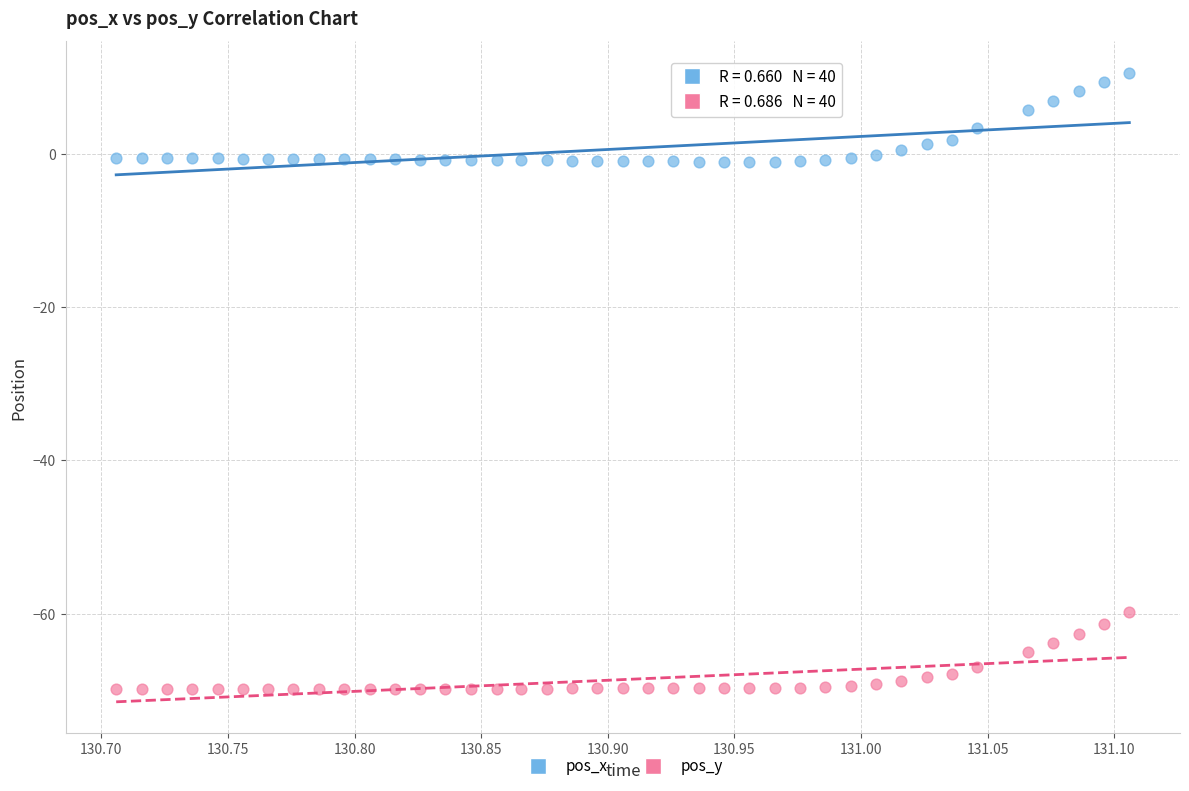

Which series has the largest Y range (max minus min)?

pos_x